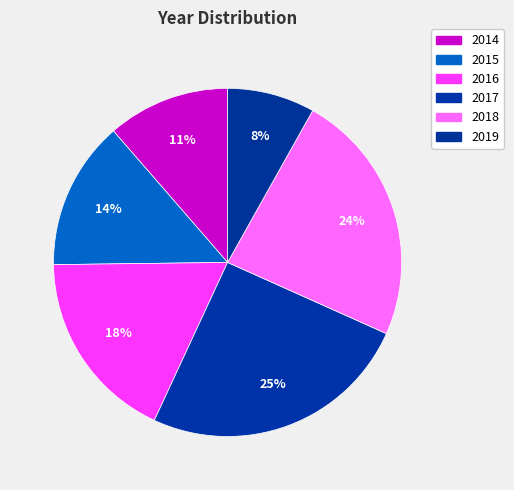

The 2017 slice represents 25% of the pie. True or false?

True